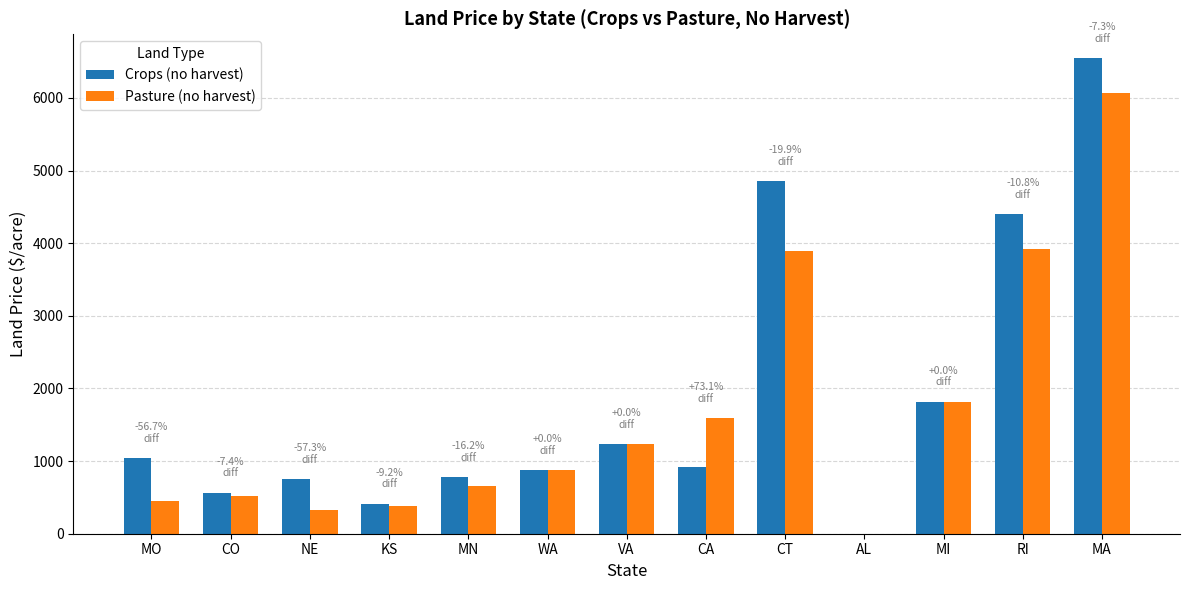

What is the highest value of the Pasture (no harvest) series?

6070.0